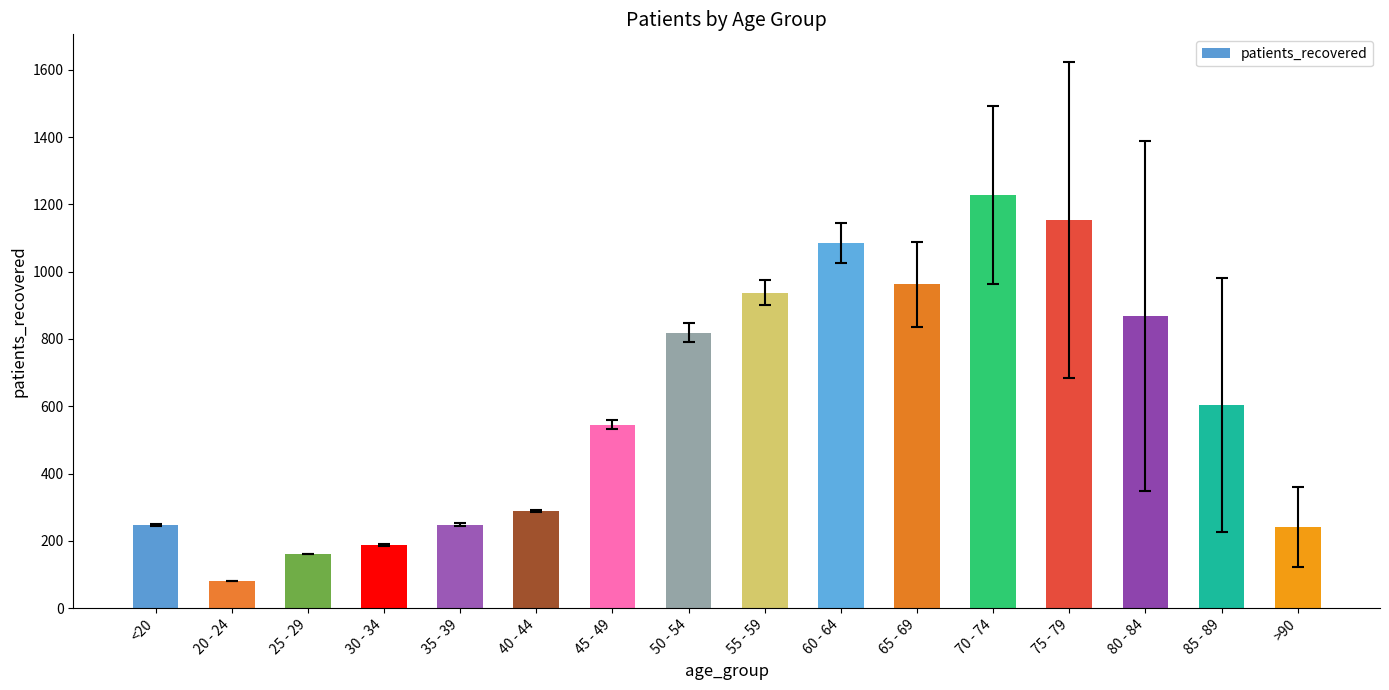

What is the change in value from 45 - 49 to 70 - 74?

+682